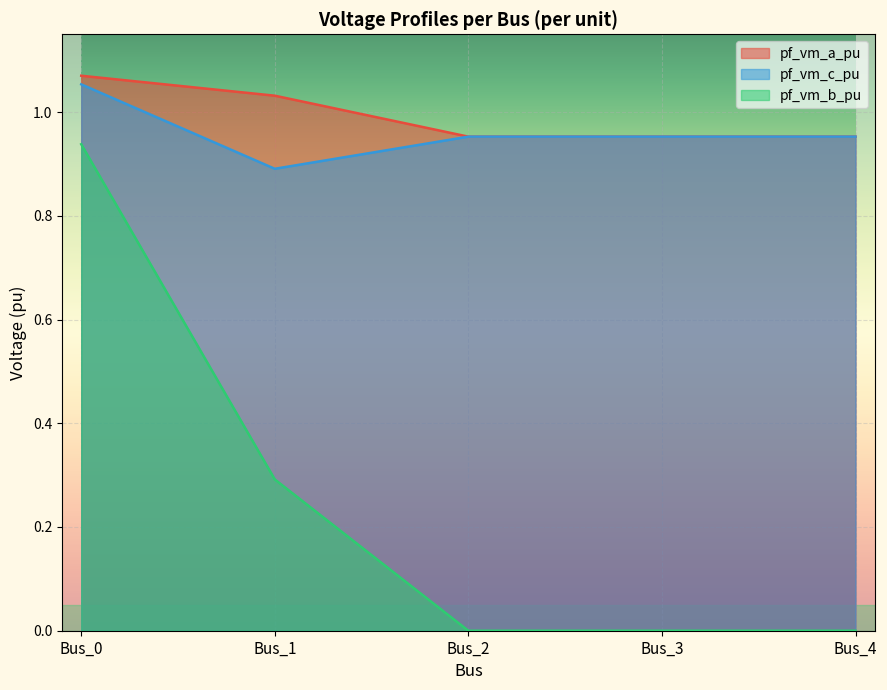

What are all the series names shown in the legend?

pf_vm_a_pu, pf_vm_c_pu, pf_vm_b_pu